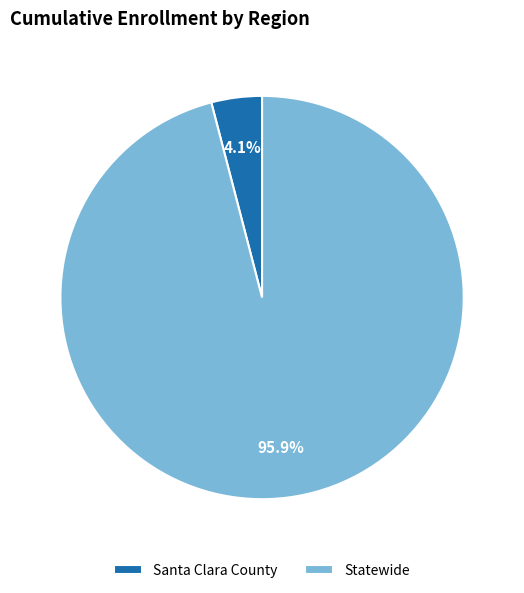

Which category has the biggest portion of the pie?

Statewide